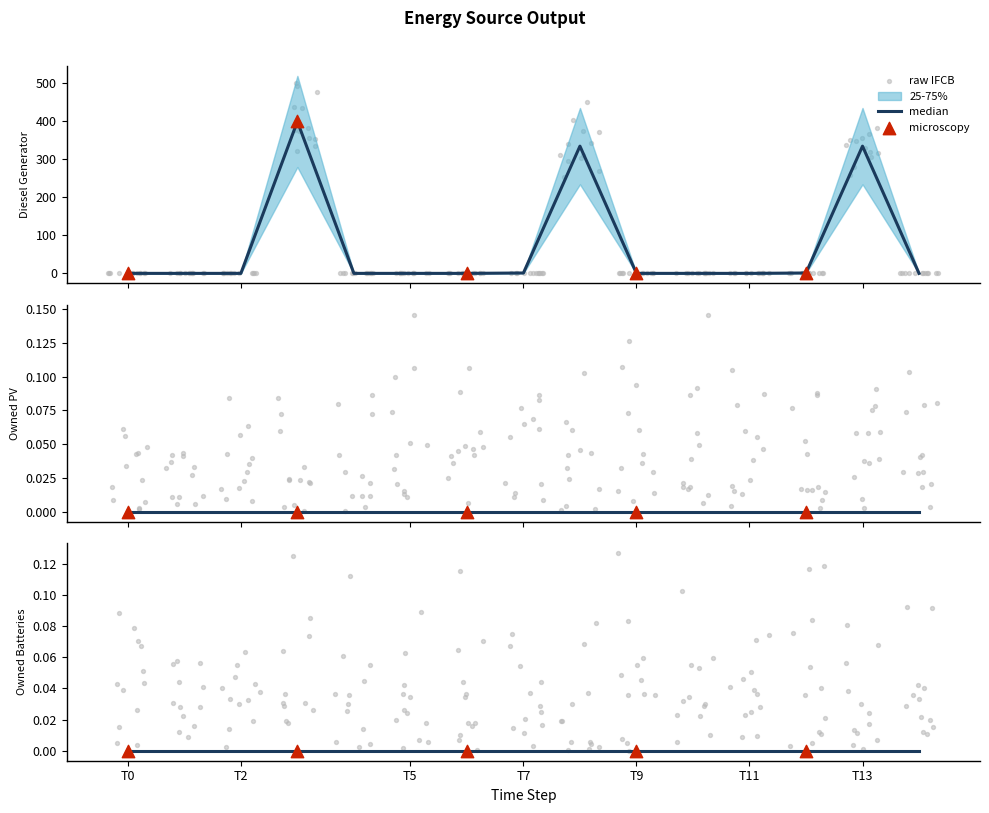

Which series reaches the minimum Y coordinate?

Diesel Generator